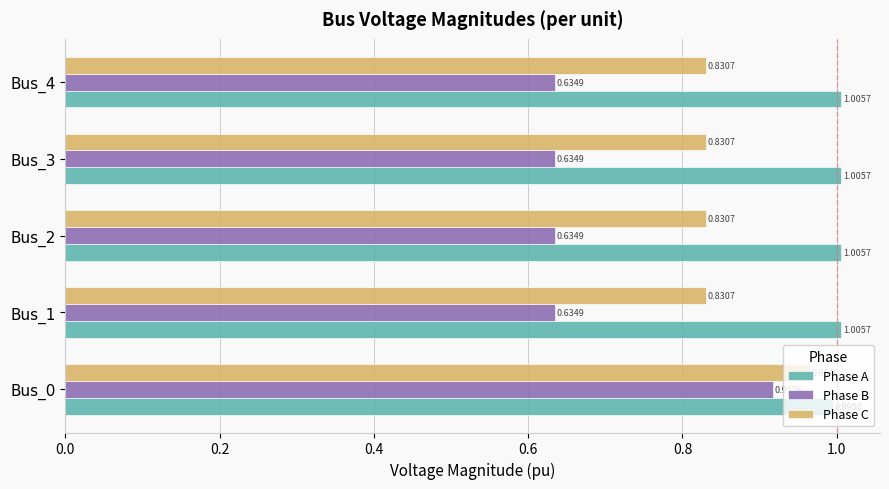

What is the total value across all series at Bus_2?

2.5